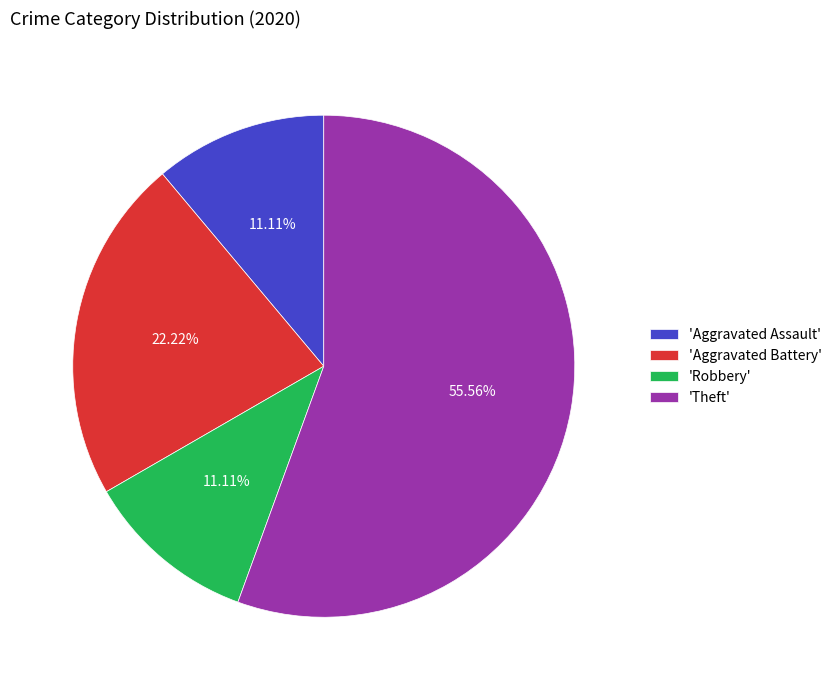

Which category has the biggest portion of the pie?

'Theft'